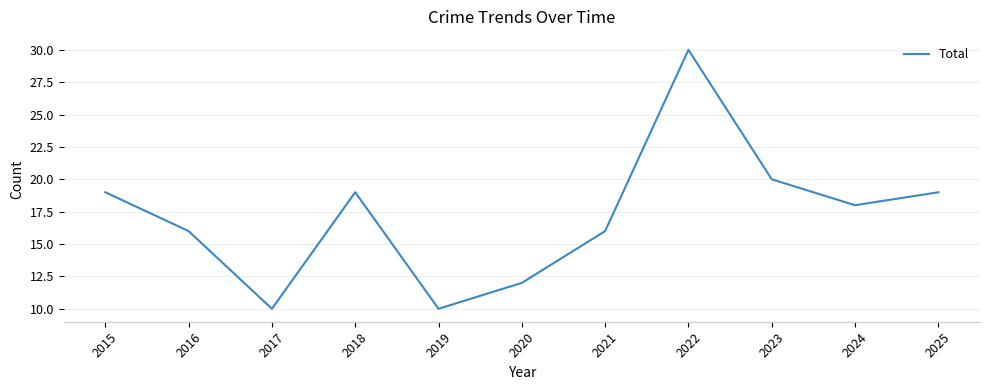

Does the chart have visible grid lines?

Yes